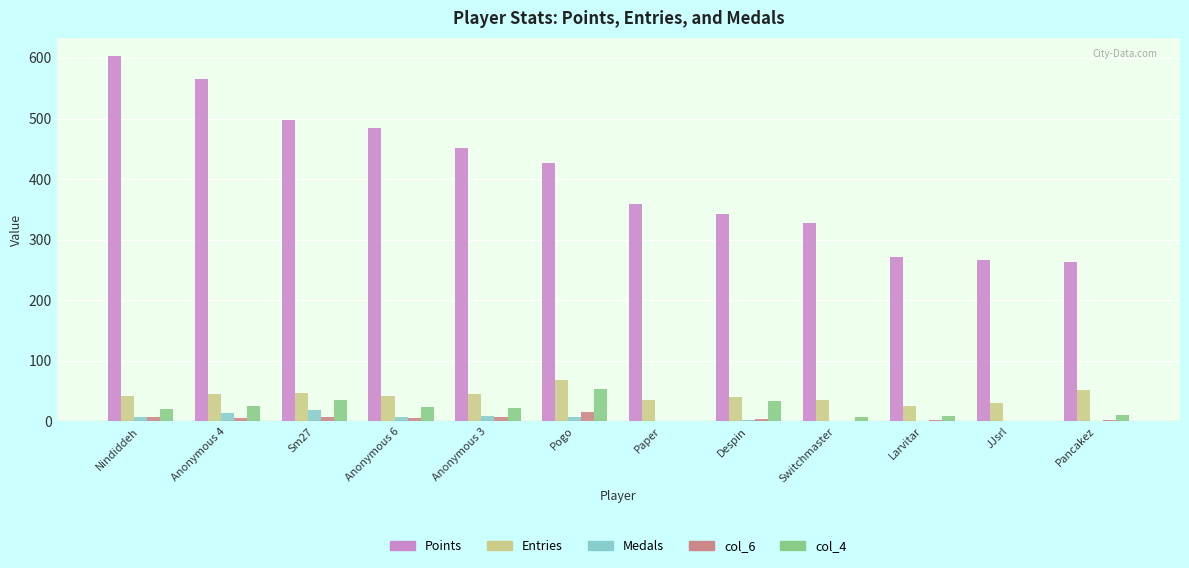

Which category has the highest value in the Points series?

Nindiddeh